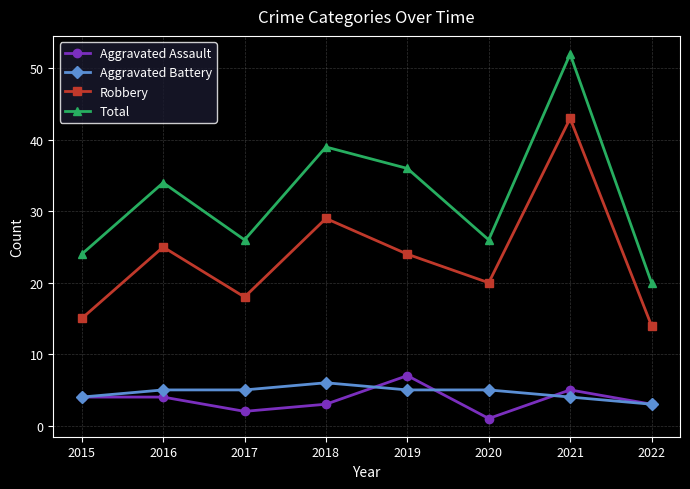

At which category is the sum across all series the highest?

2021